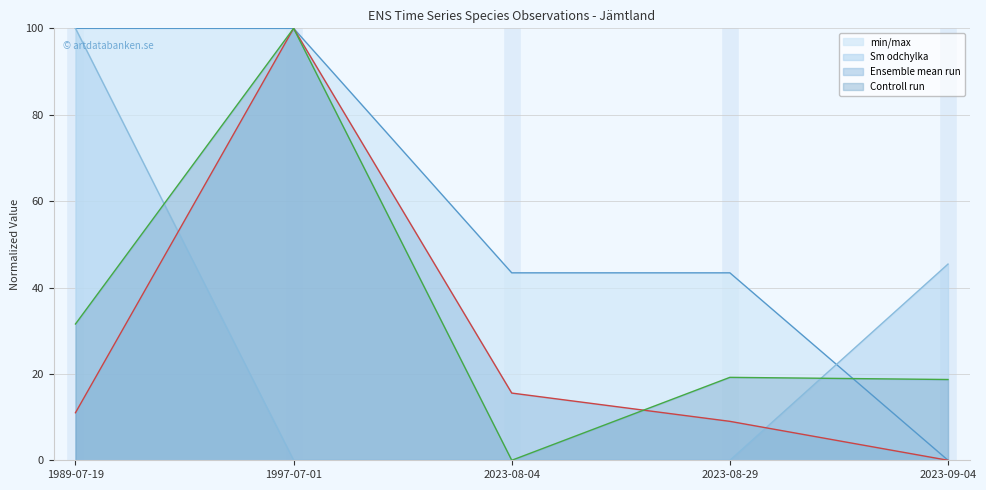

What is the maximum value shown in the chart?

100.0